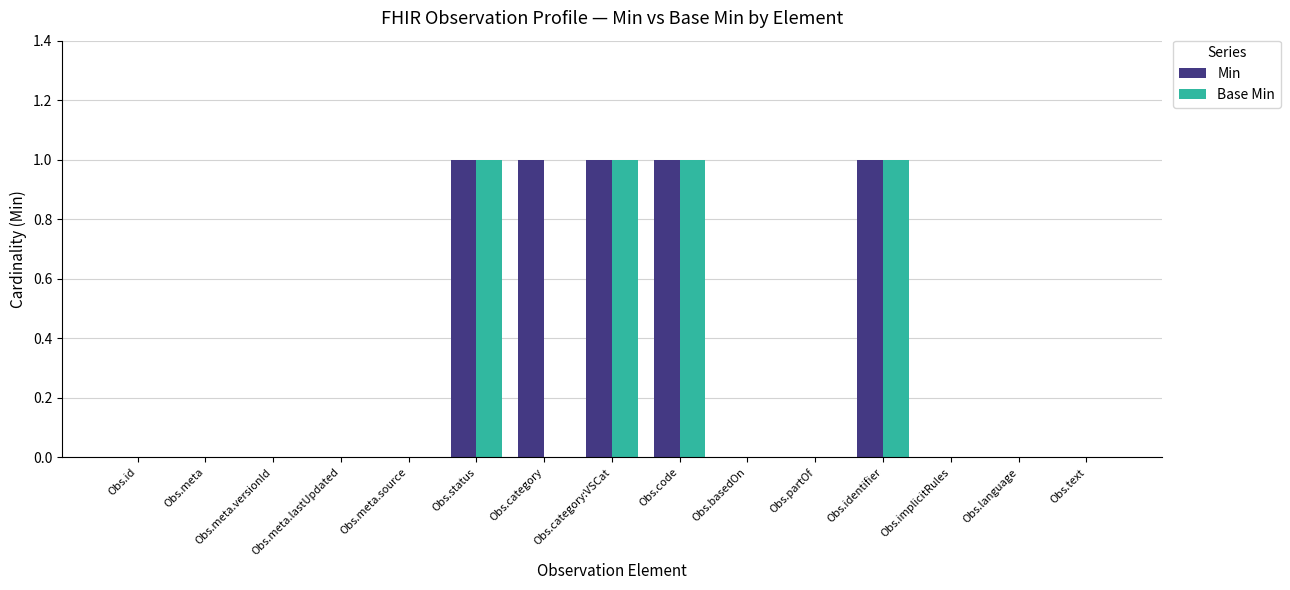

How many Base Min values are between 0 and 1?

15